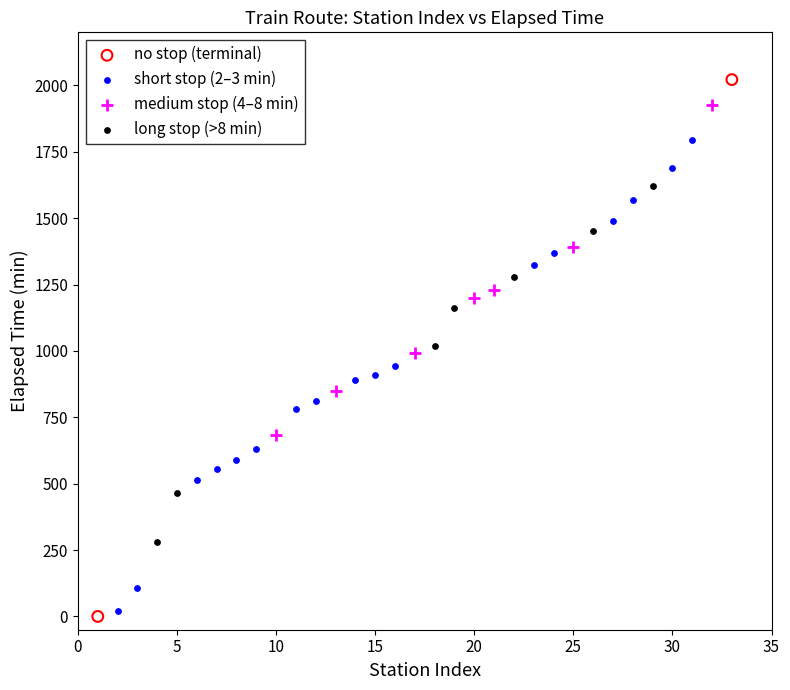

What are all the series names shown in the legend?

no stop (terminal), short stop (2–3 min), medium stop (4–8 min), long stop (>8 min)